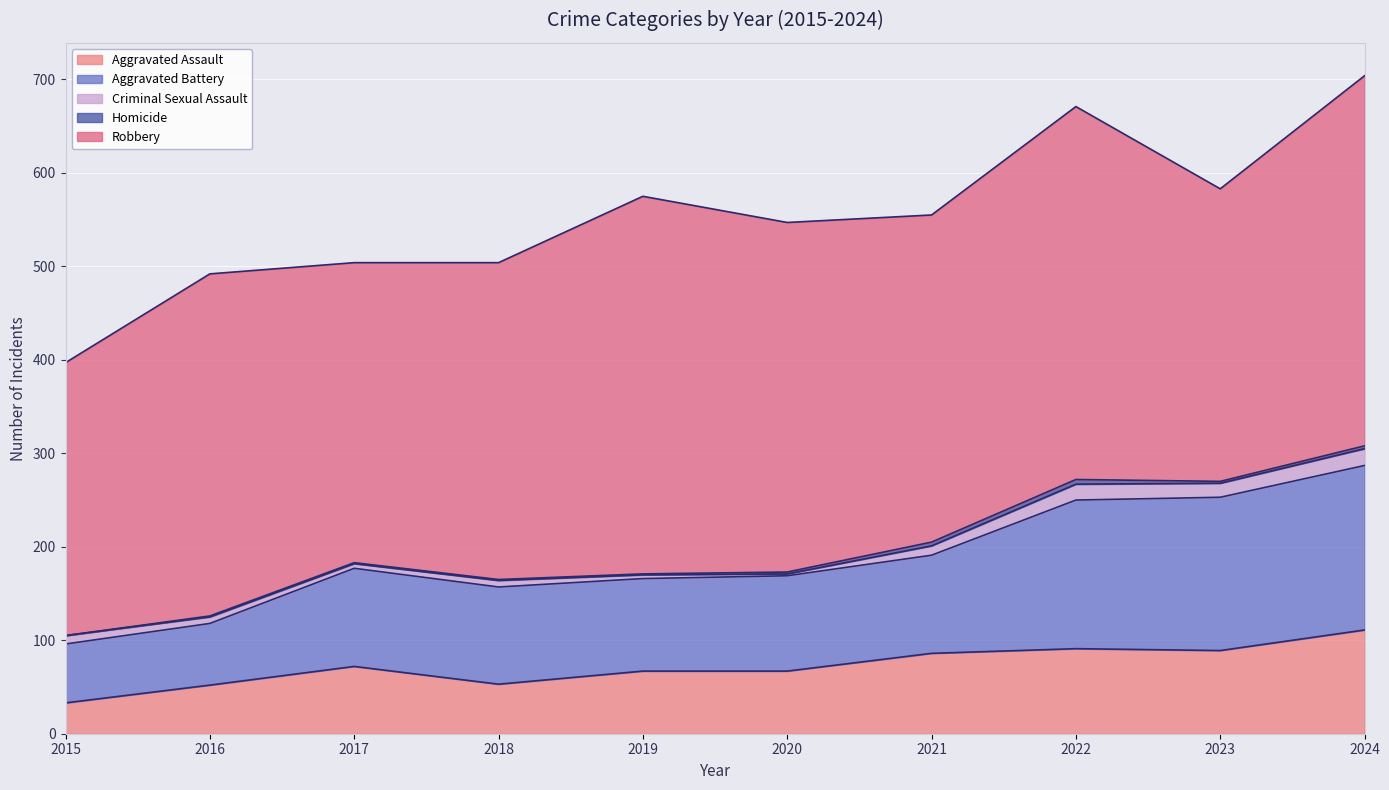

Is it true that Robbery equals 124 at 2019?

False